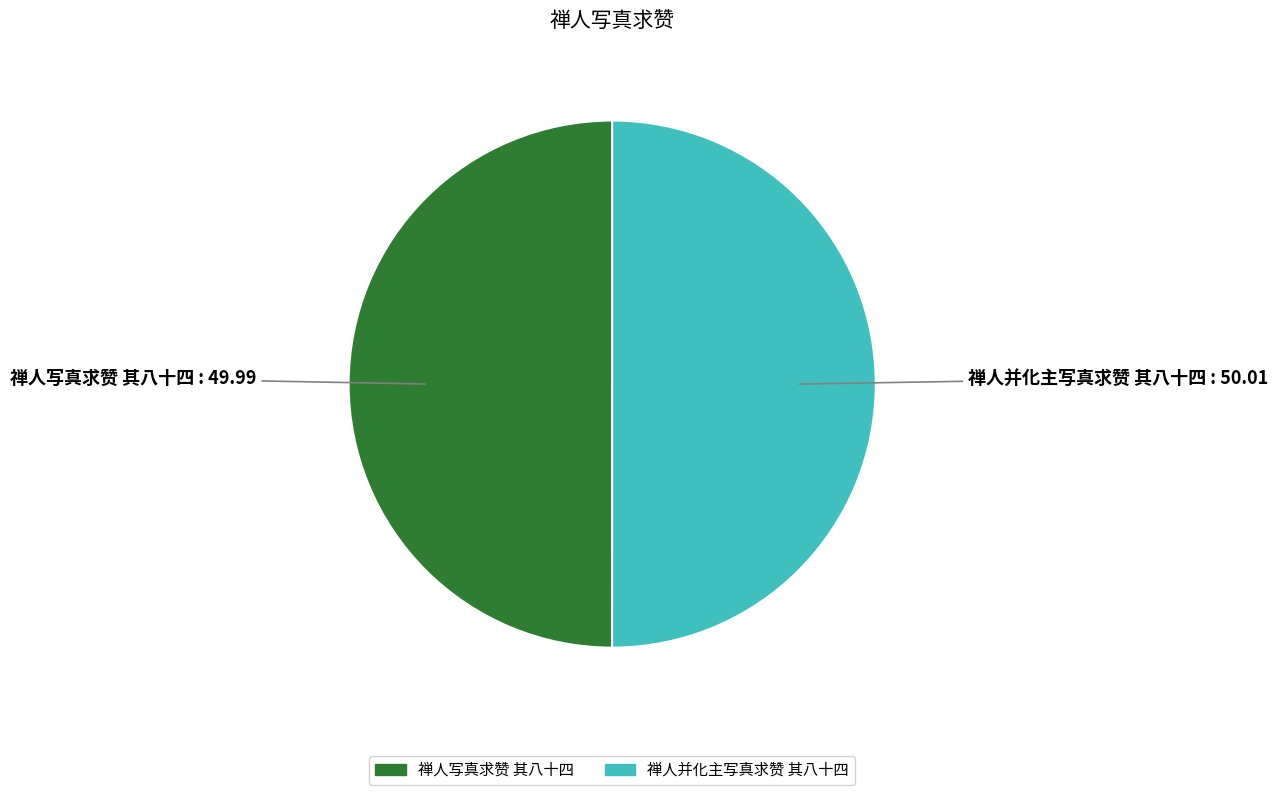

How many segments does this pie chart have?

2